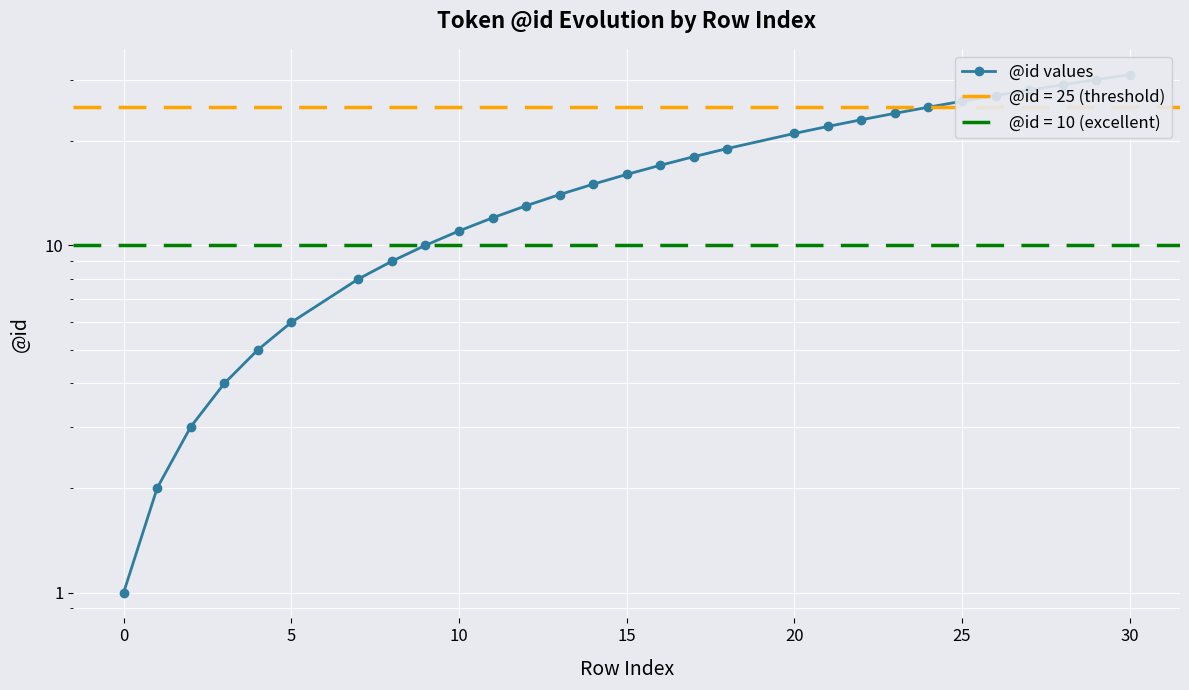

How many lines are shown in the chart?

1